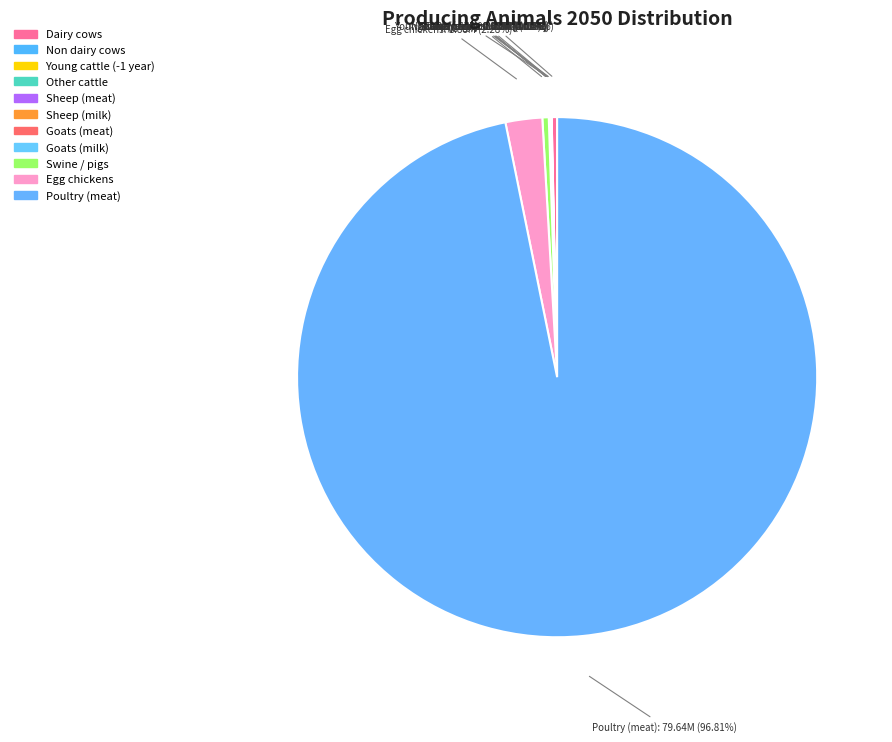

What percentage do Sheep (meat) and Poultry (meat) together represent?

96.8%